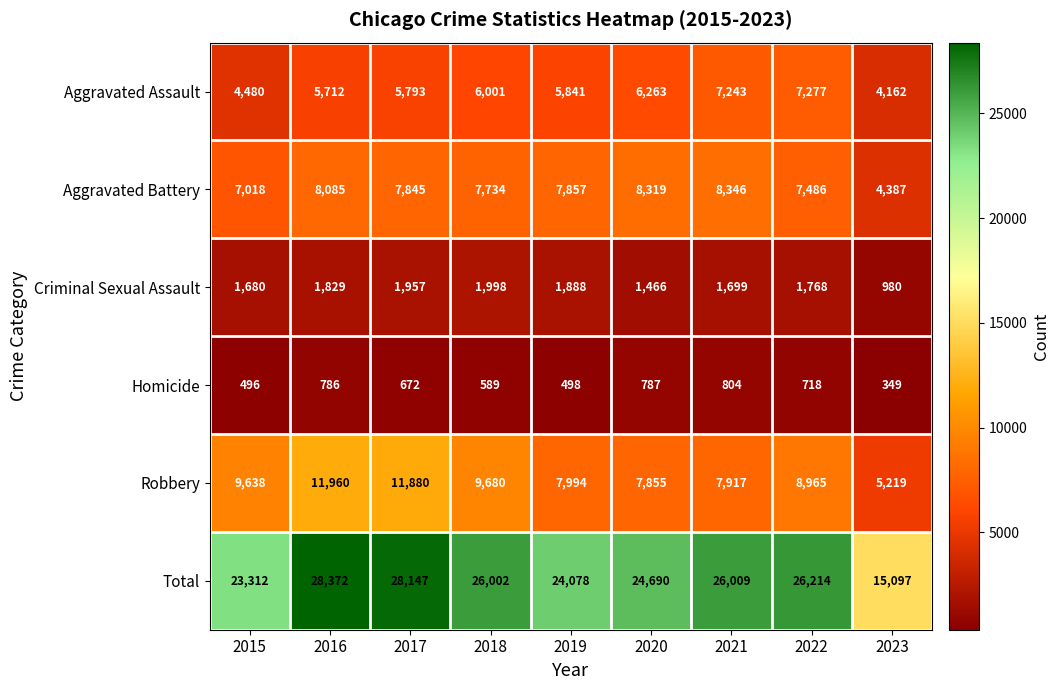

Which series changed the most between 2016 and 2021?

Robbery